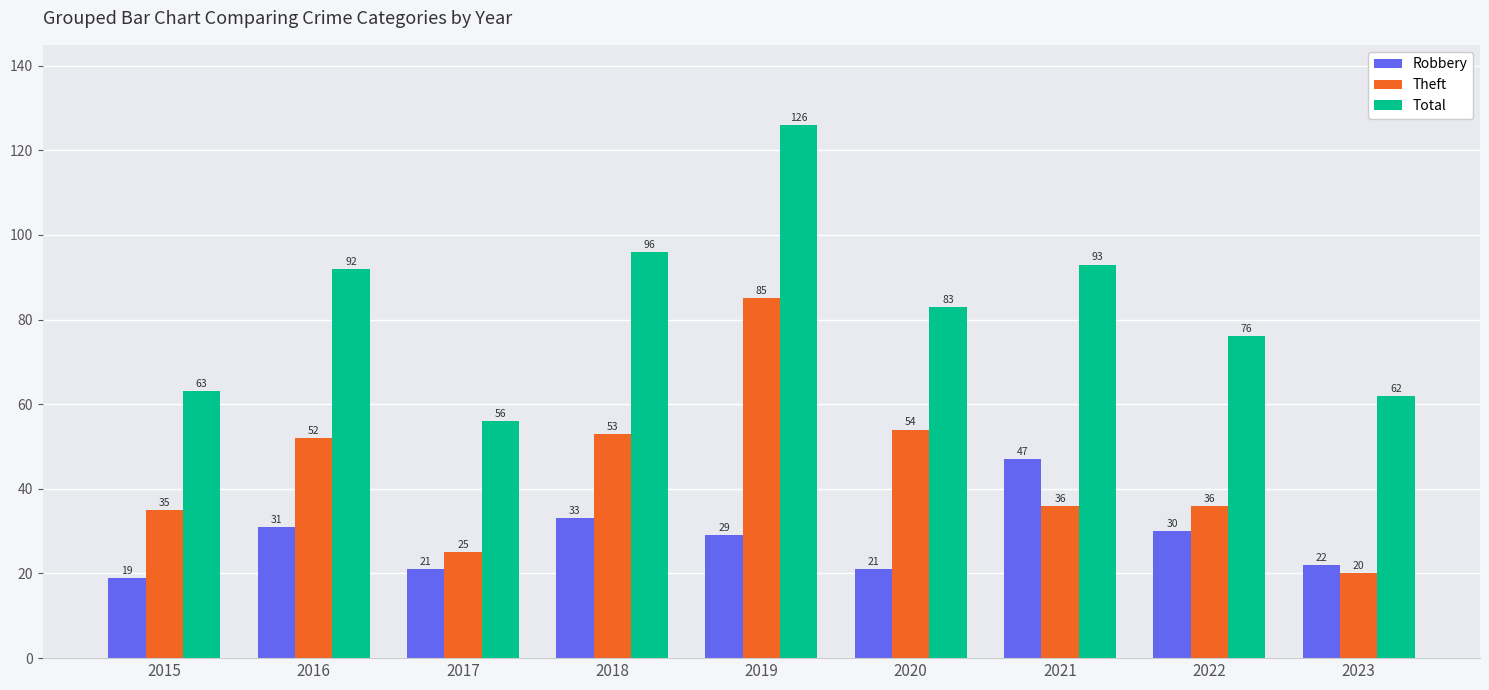

True or false: Total has a value of 39 at 2015.

False